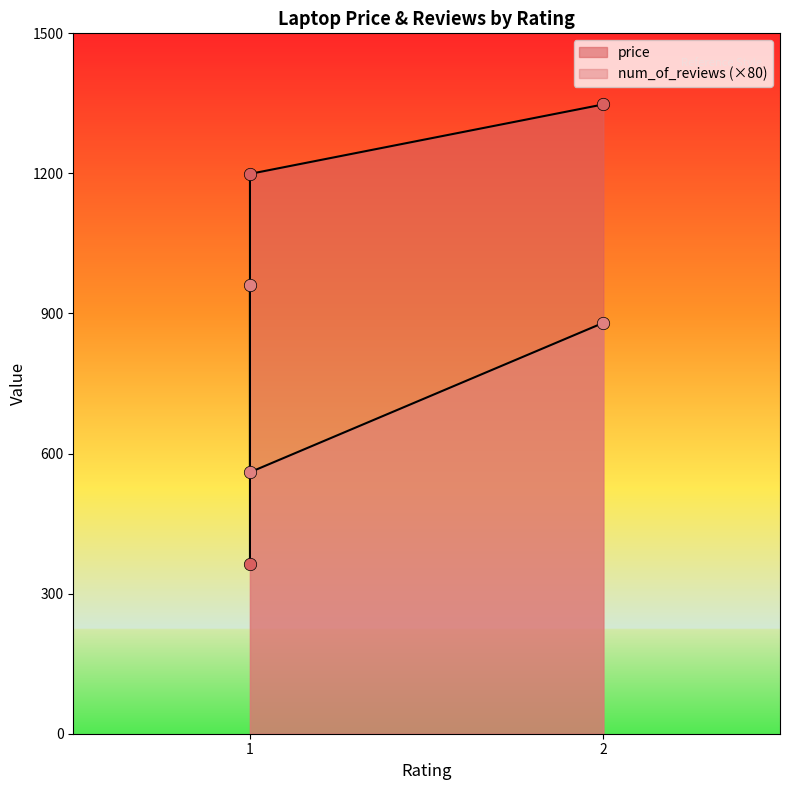

Which series reaches the minimum Y coordinate?

num_of_reviews